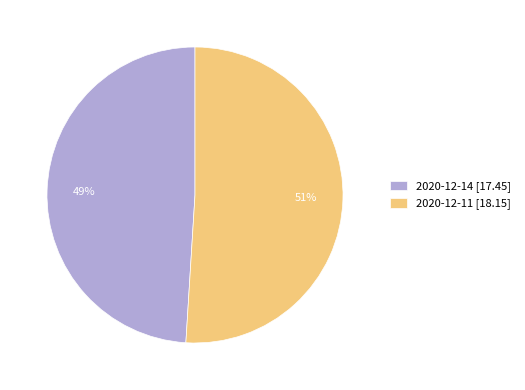

Count the number of slices in the pie.

2